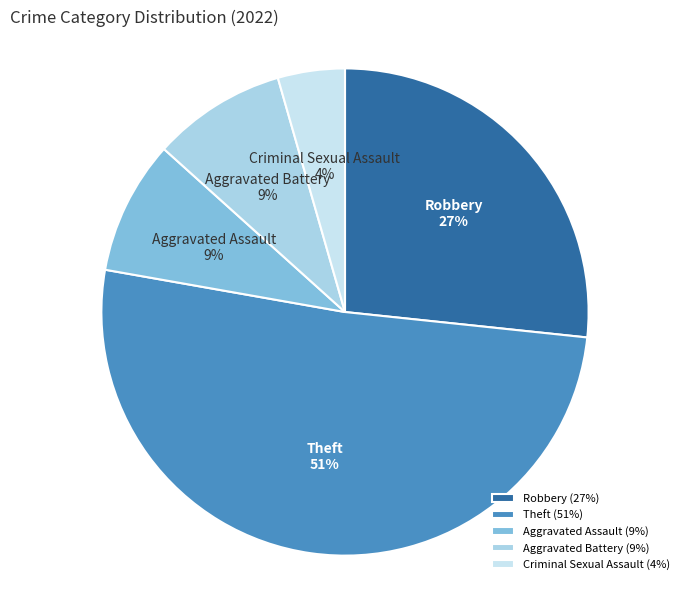

To the nearest percent, what is the difference between the largest and smallest slice percentages?

47%